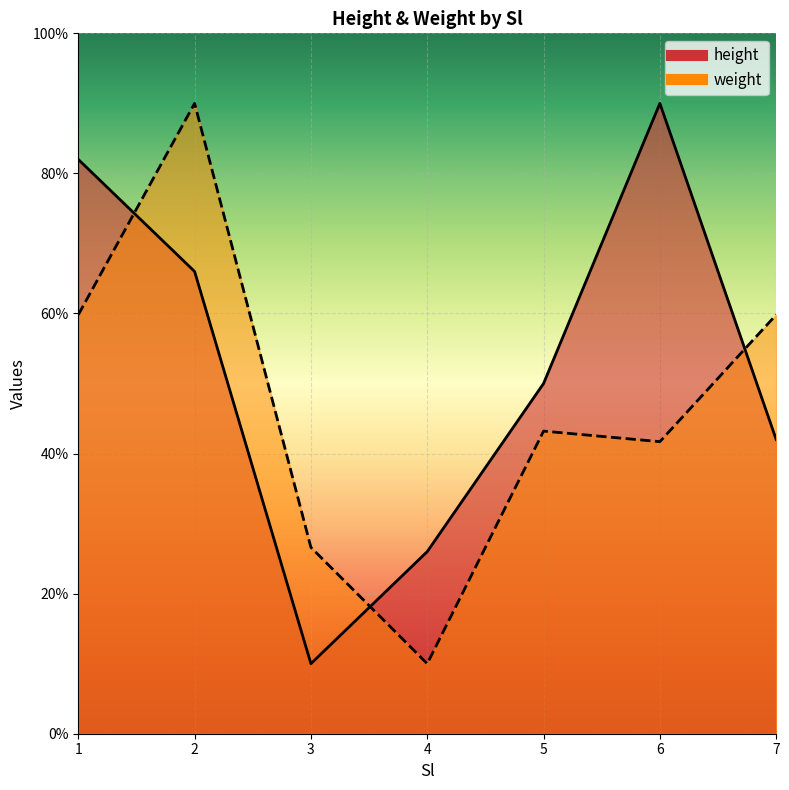

True or false: height has more than 2 points higher than both neighbors.

False